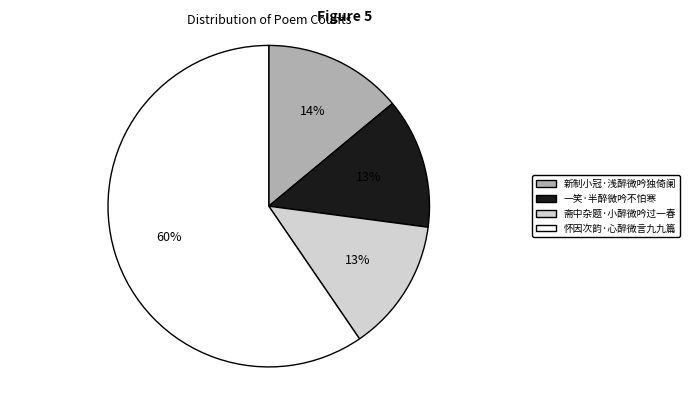

To the nearest percent, what is the combined percentage of 斋中杂题·小醉微吟过一春 and 新制小冠·浅醉微吟独倚阑?

27%